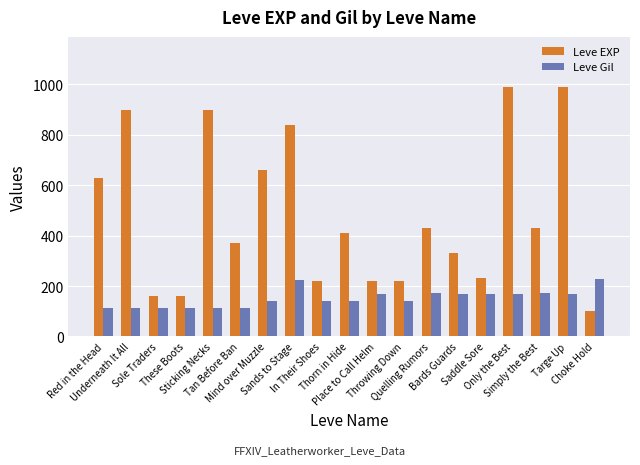

What is the difference between the maximum and second lowest values in the Leve Gil series?

114